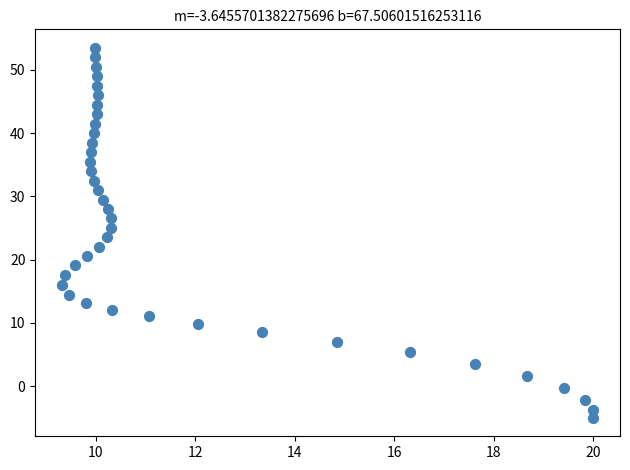

What is the range of Y values (max minus min)?

58.5